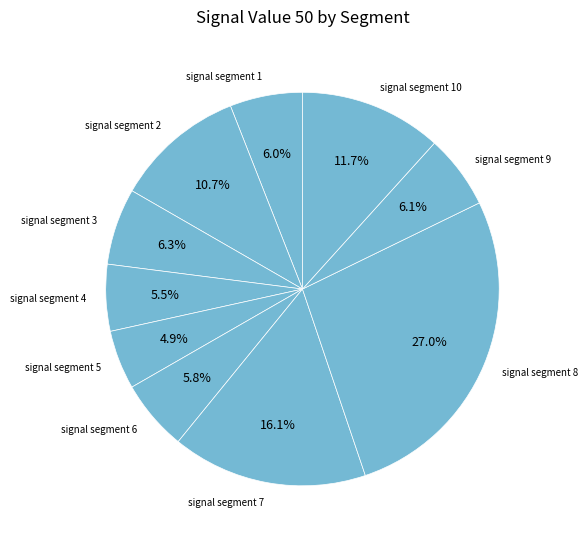

Is there a majority slice in this chart?

No